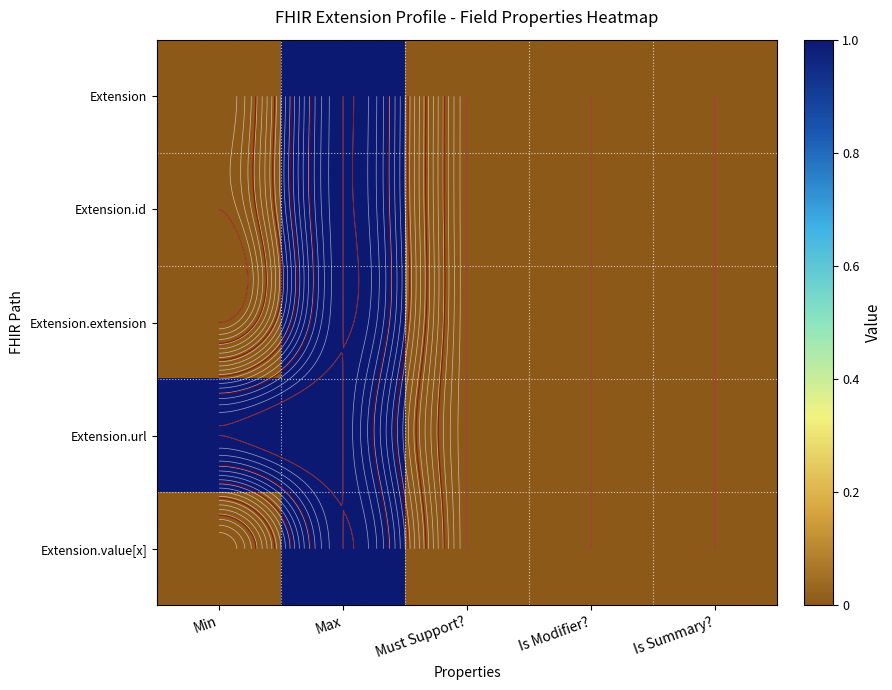

What is the difference between the Extension values at Max and Must Support??

1